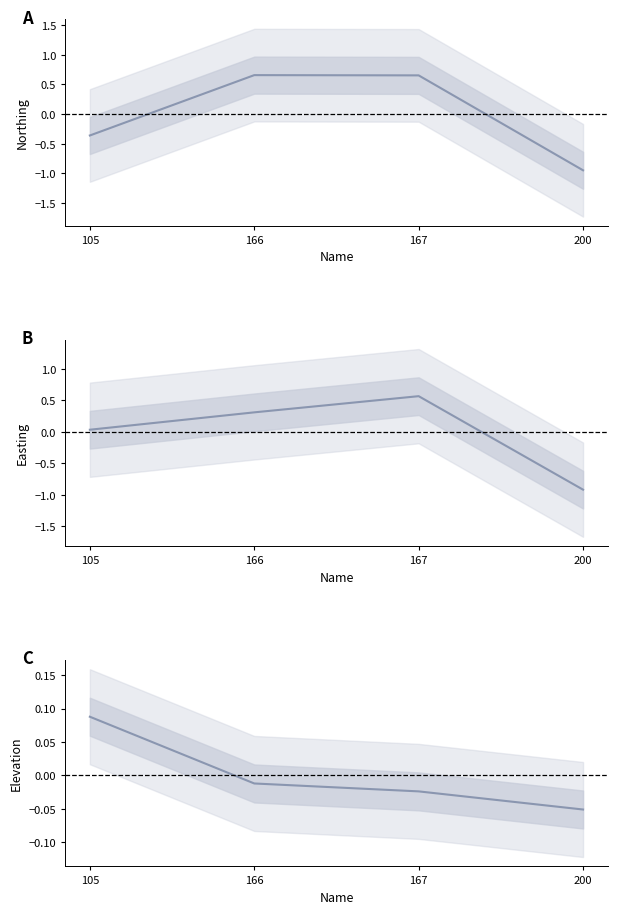

At which category is the sum across all series the highest?

167